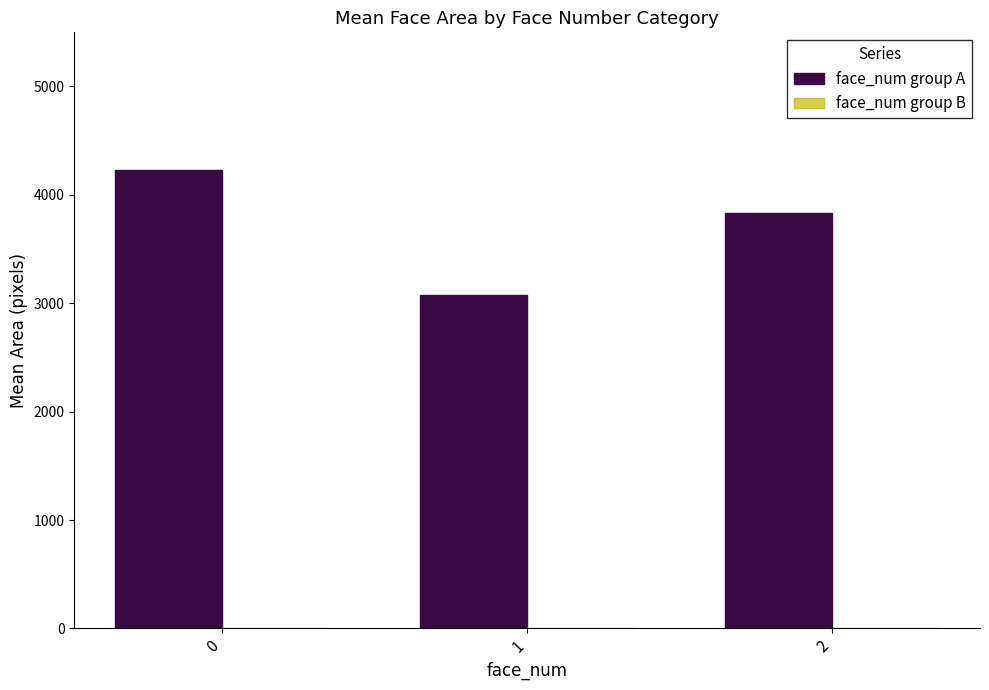

Rank the categories by value from highest to lowest.

0, 2, 1